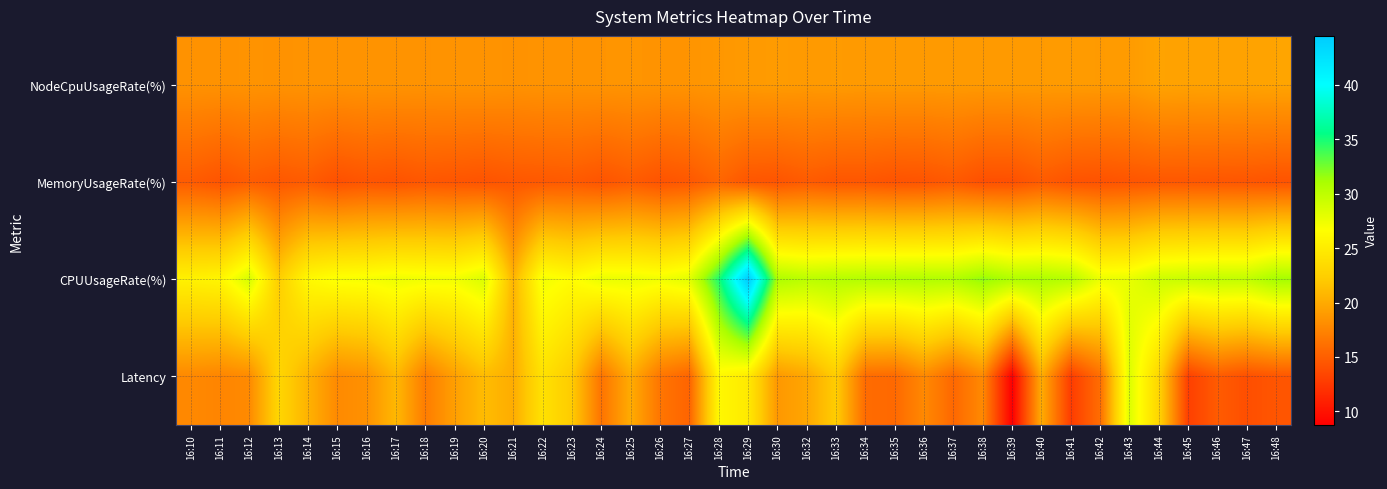

What is the total value across all series at 16:19?

79.4